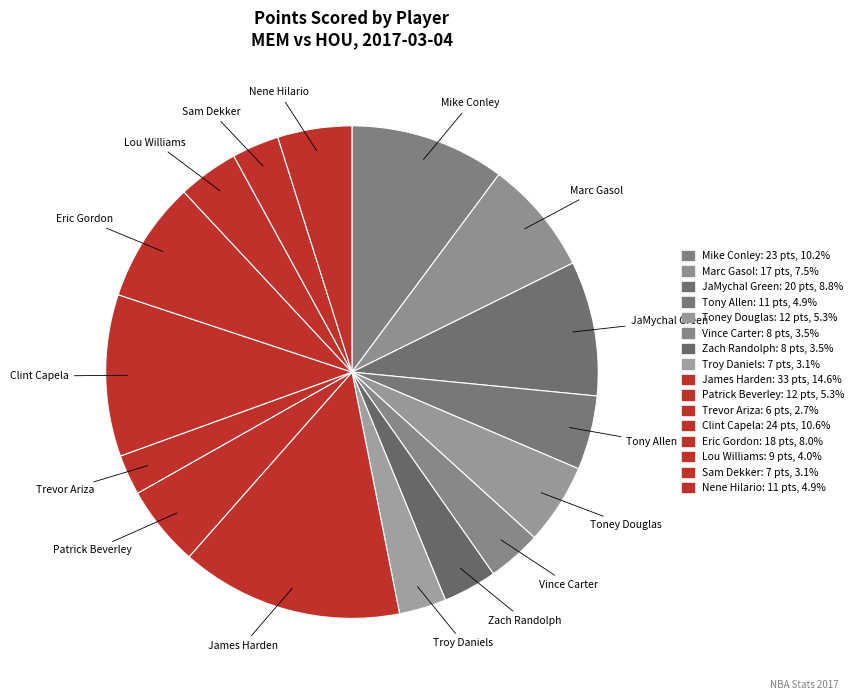

Count the number of slices in the pie.

16